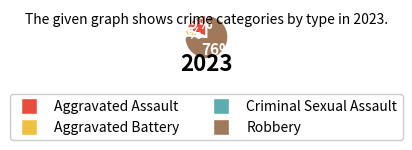

What is the ratio of the value at Robbery to the value at Aggravated Assault?

4.0